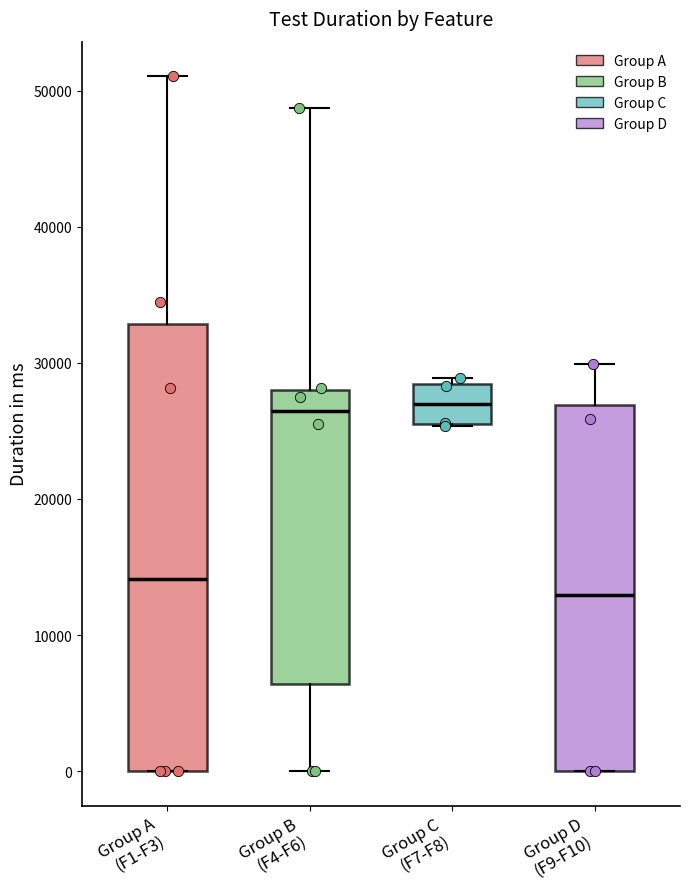

Reading left to right, transcribe this box plot: for each box, give where its median line is, the range the box spans, and where its two whiskers end, as read against the y-axis. The values are not printed on the chart, so give them approximately, as read against the axis.

Group A (F1-F3): median 14000, box 0 to 33000, whiskers 0 to 51000
Group B (F4-F6): median 26000, box 6000 to 28000, whiskers 0 to 49000
Group C (F7-F8): median 27000, box 26000 to 28000, whiskers 25000 to 29000
Group D (F9-F10): median 13000, box 0 to 27000, whiskers 0 to 30000